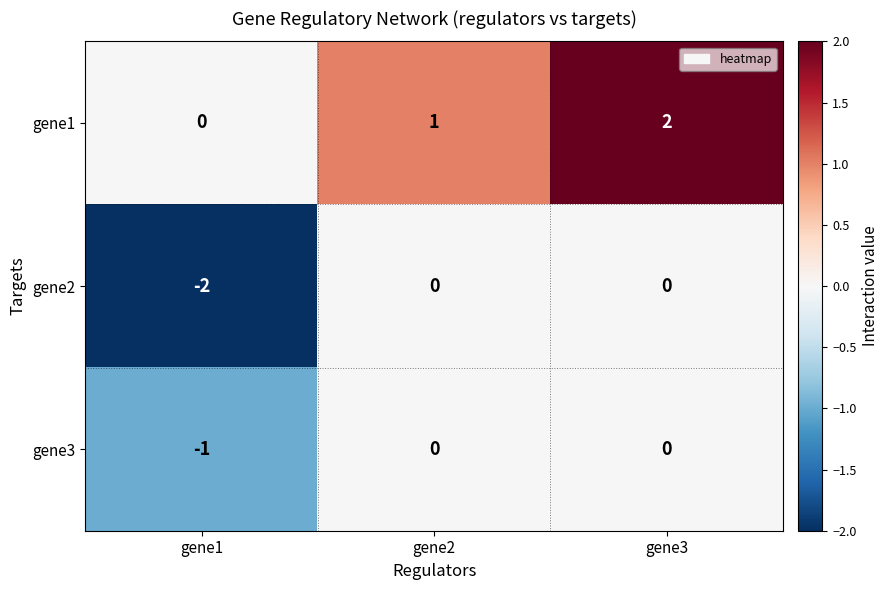

Count the gene1 values in the range 0 to 2.

3